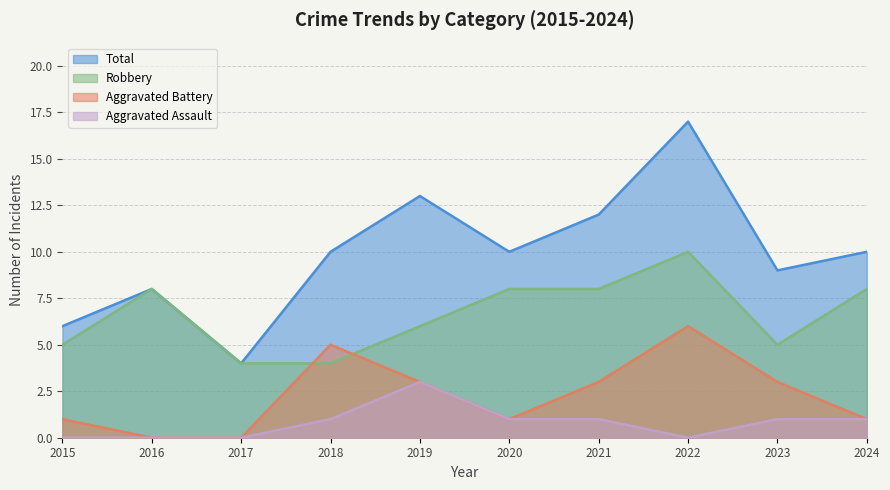

True or false: Total and Robbery cross at least once.

False